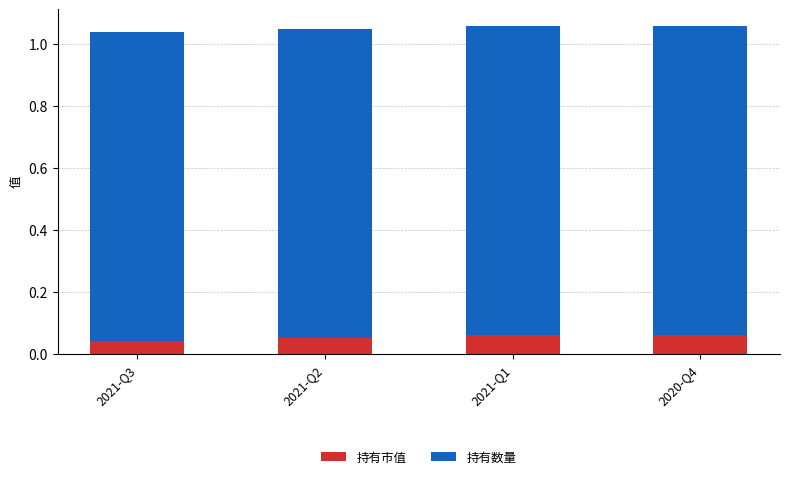

How many categories are shown in the chart?

4